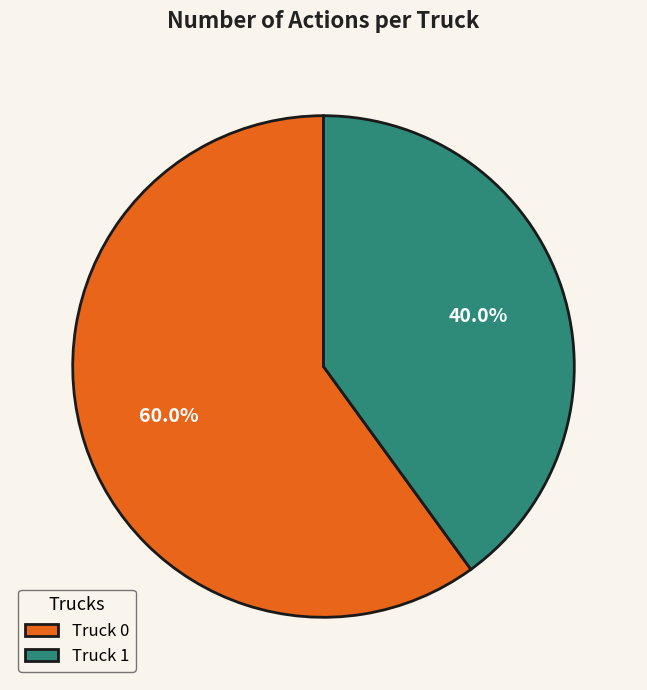

To the nearest percent, what is the difference between the Truck 1 and Truck 0 slice percentages?

20%